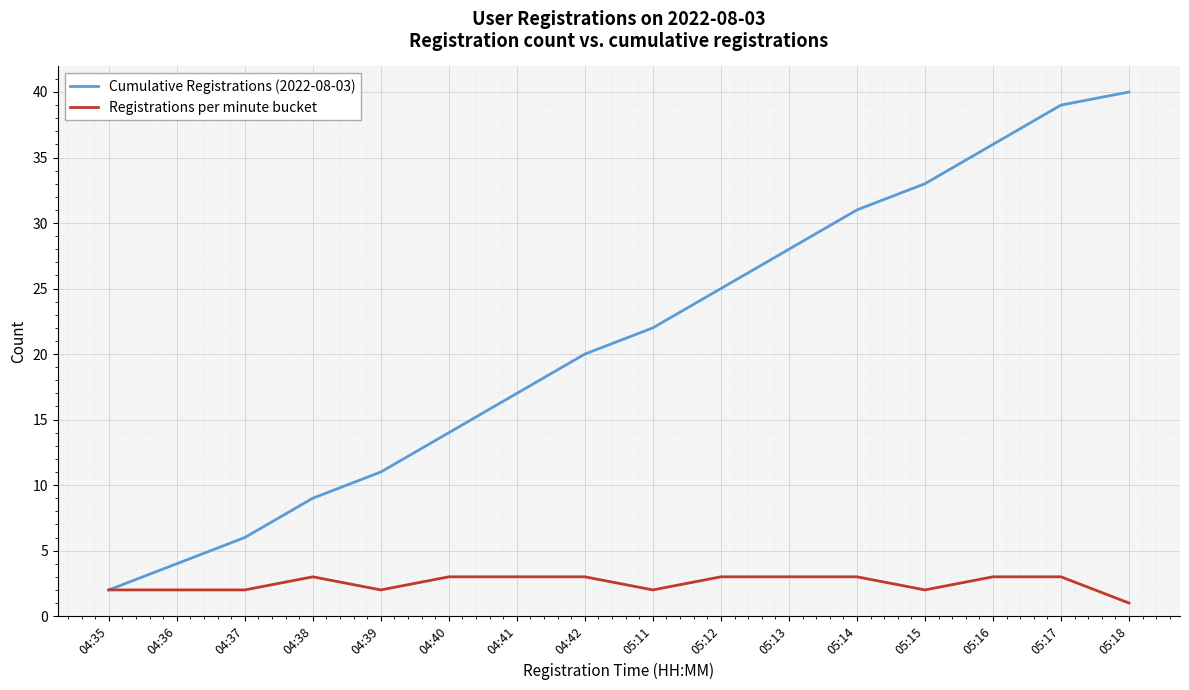

What is the difference between the maximum and minimum values in the Registrations per minute bucket series?

2